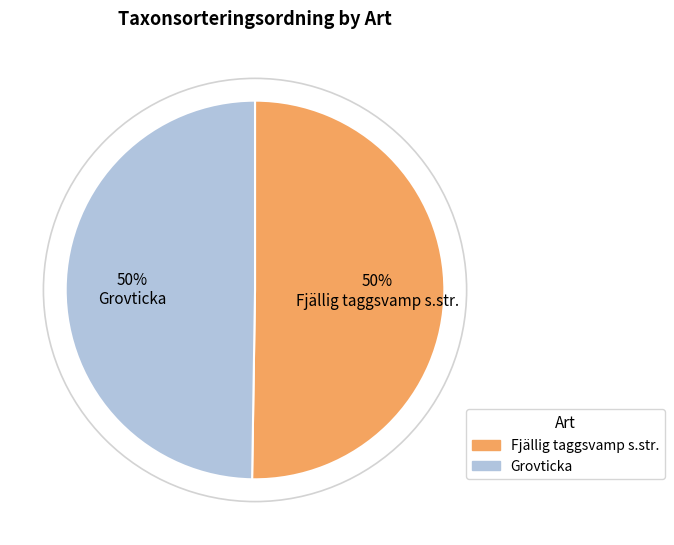

How many segments does this pie chart have?

2